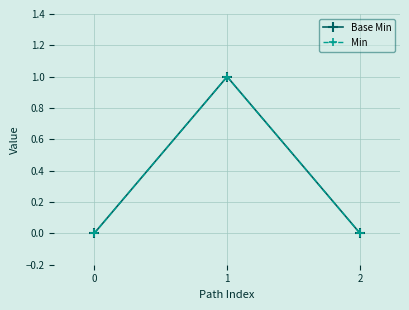

Does the chart have visible grid lines?

Yes